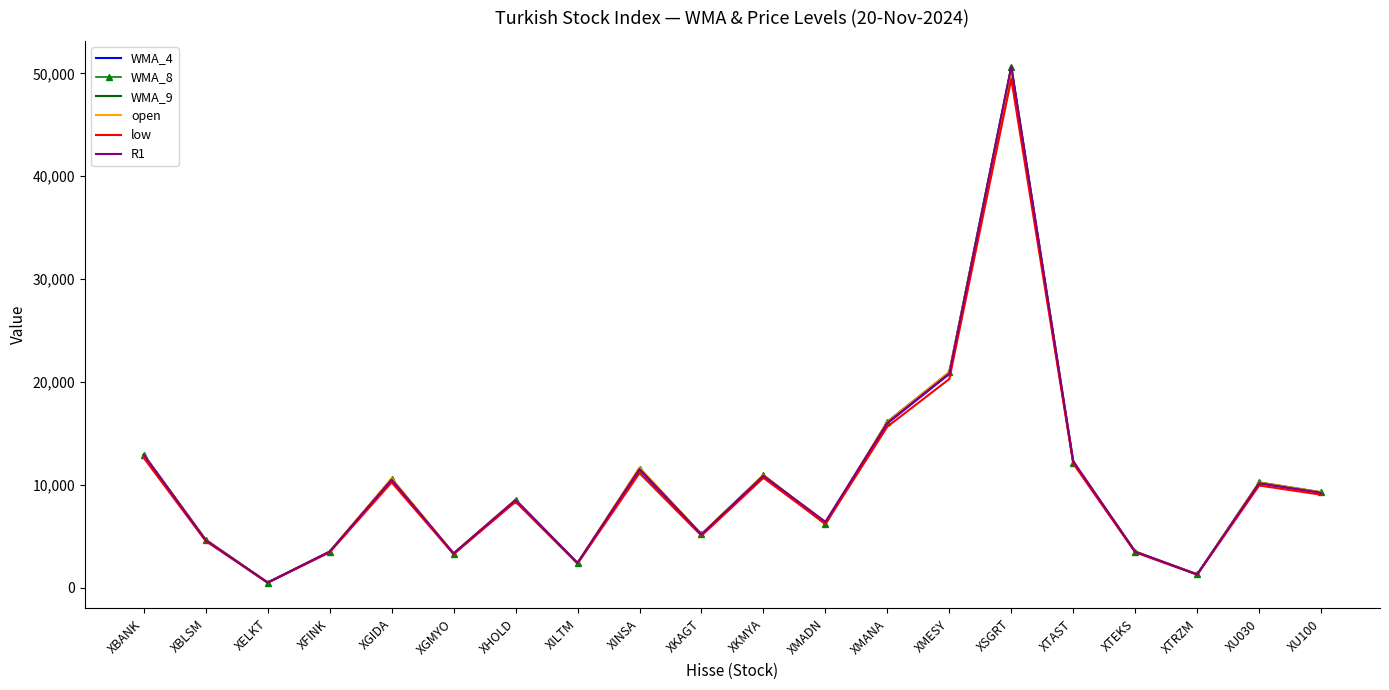

What is the difference between the second highest and second lowest values in the R1 series?

19551.4